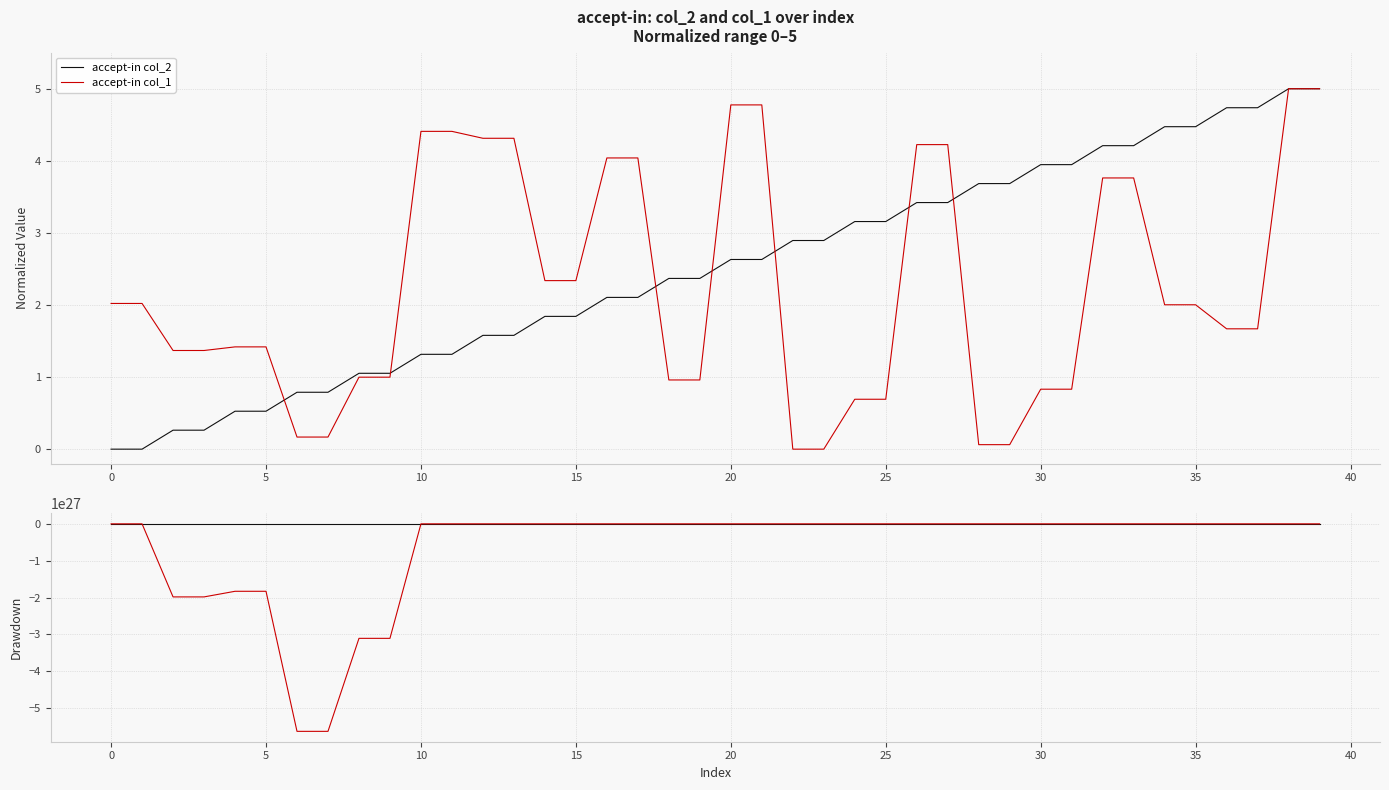

What is the sum of all accept-in col_1 values?

-25114704815444873560887132160.0